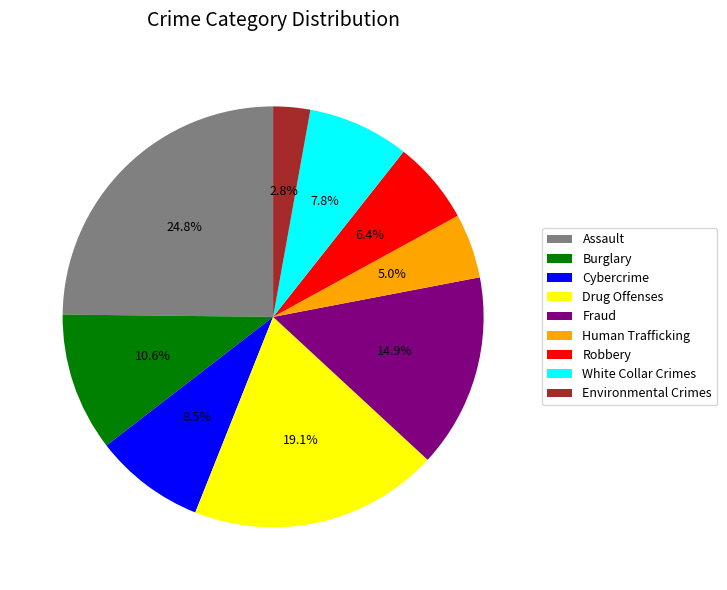

Count the number of slices in the pie.

9